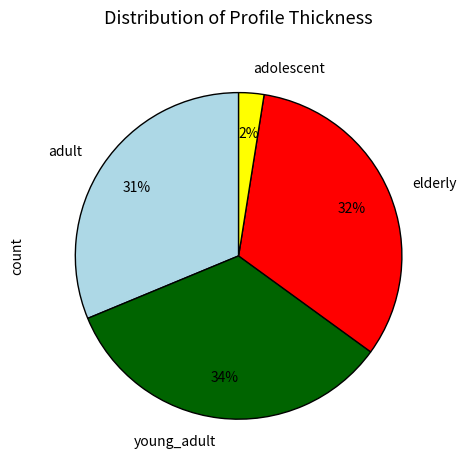

What is the ratio of the value at young_adult to the value at adult?

1.1